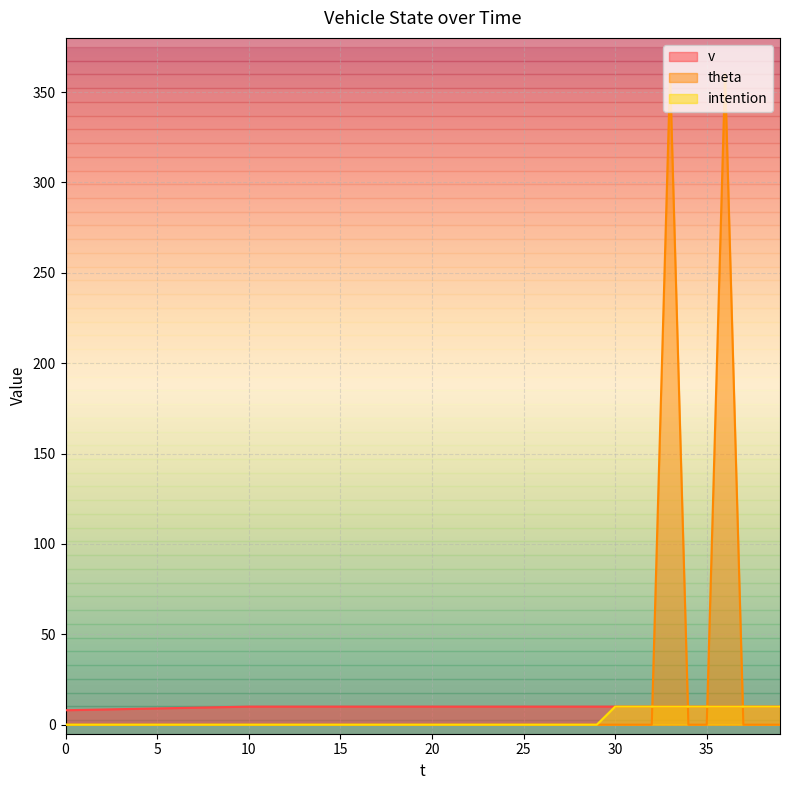

True or false: v and intention cross at least once.

False